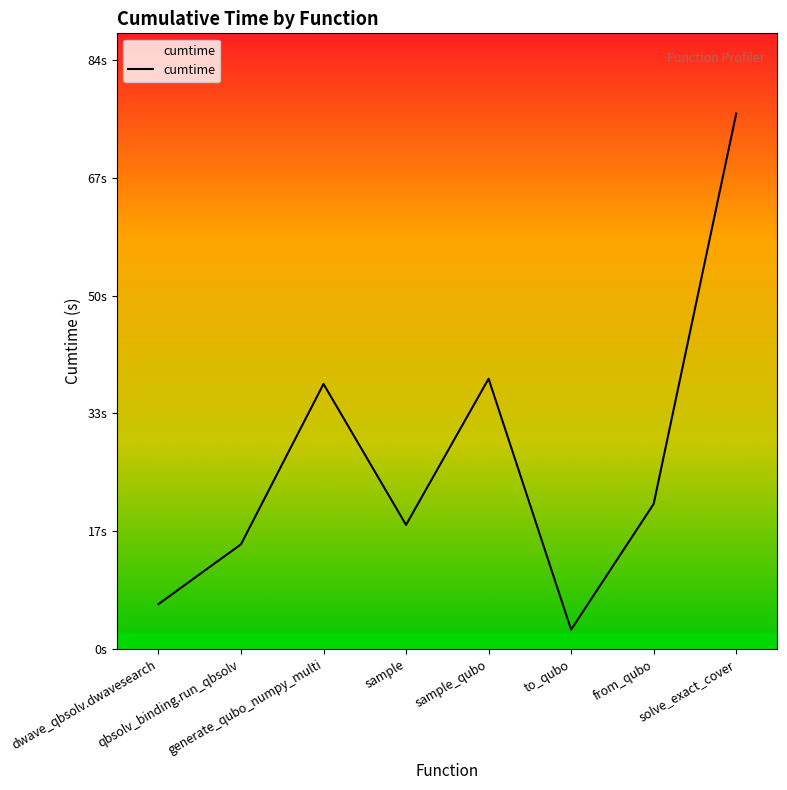

Reading left to right, extract all data points from this chart.

6.4	14.9	37.7	17.6	38.4	2.7	20.6	76.1